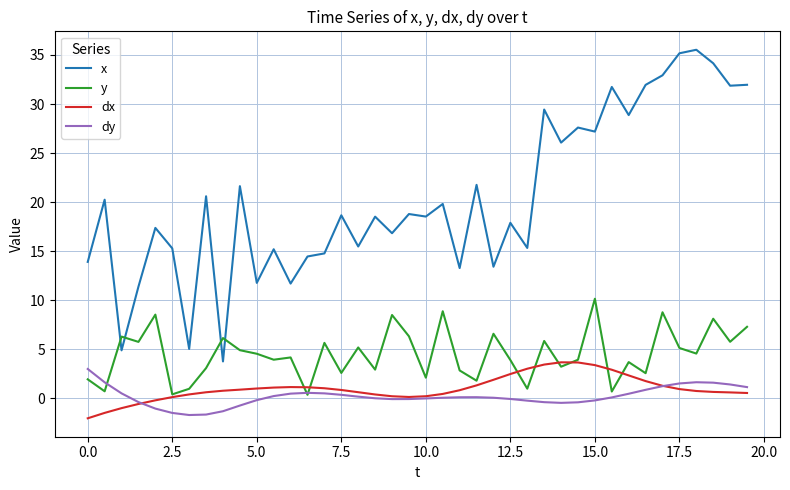

Which series has the largest range (max minus min)?

x